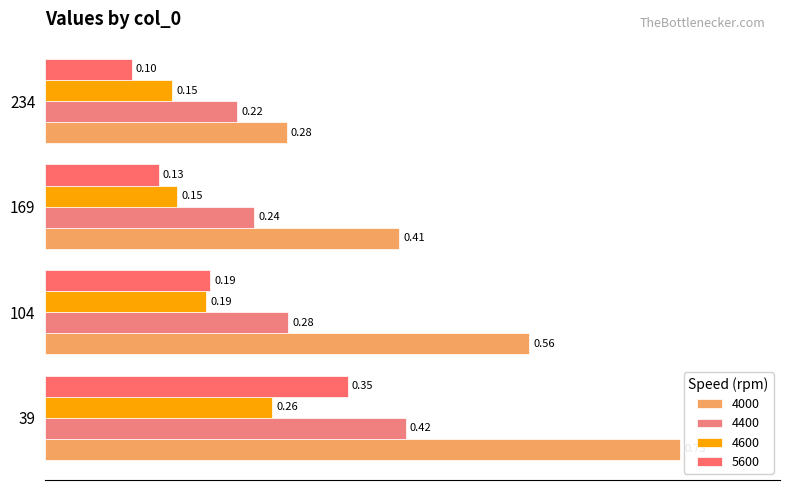

Count the 4600 values in the range 0 to 1.

4